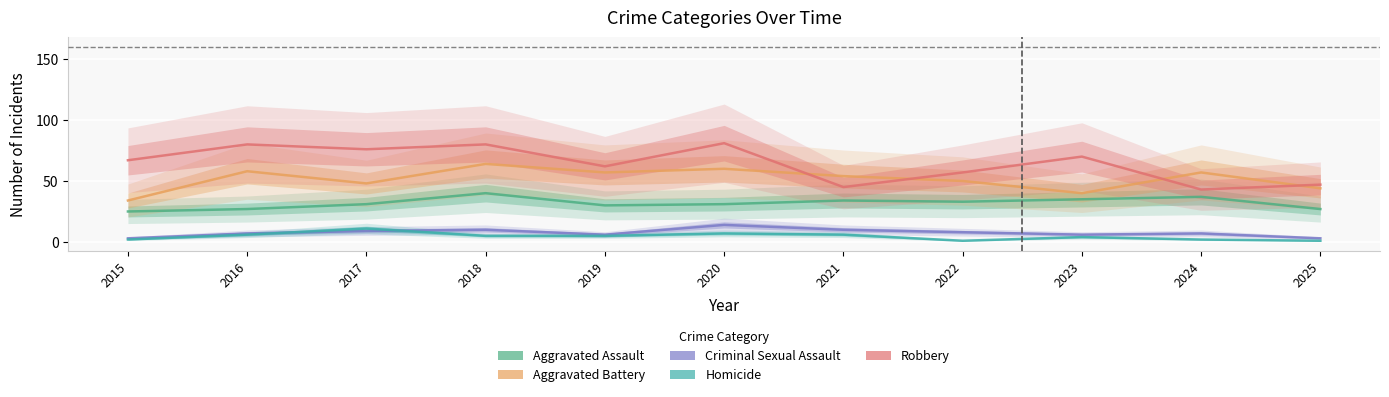

How many data points in Homicide are above 5?

4